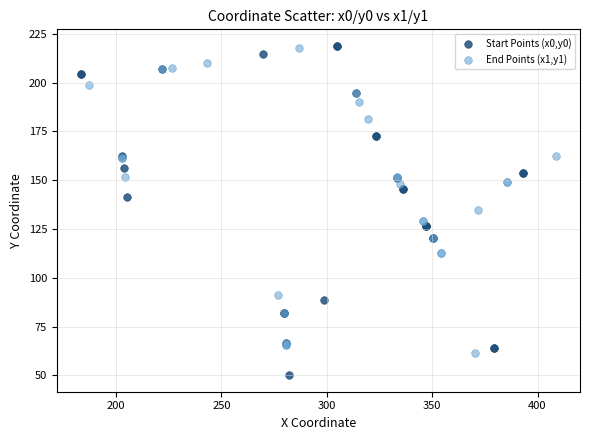

Which series reaches the minimum Y coordinate?

Start Points (x0,y0)